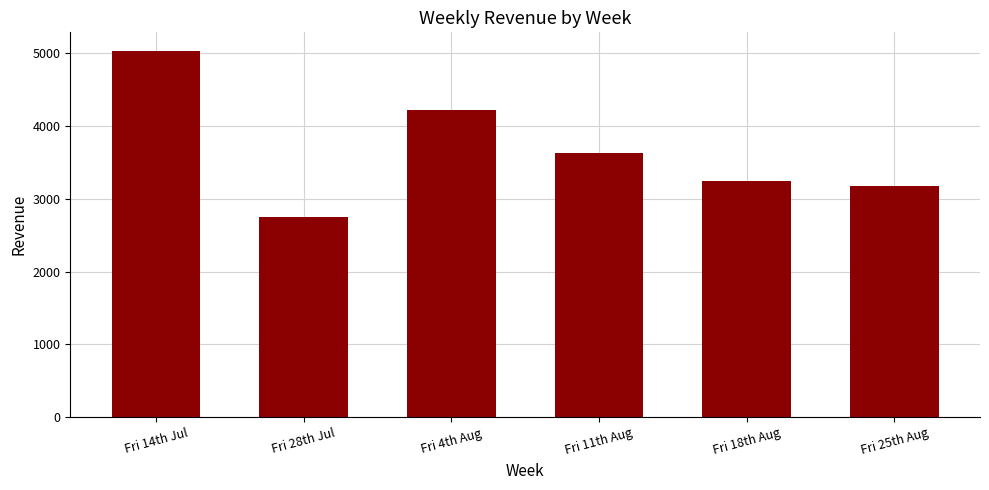

Which label corresponds to the smallest value in the chart?

Fri 28th Jul